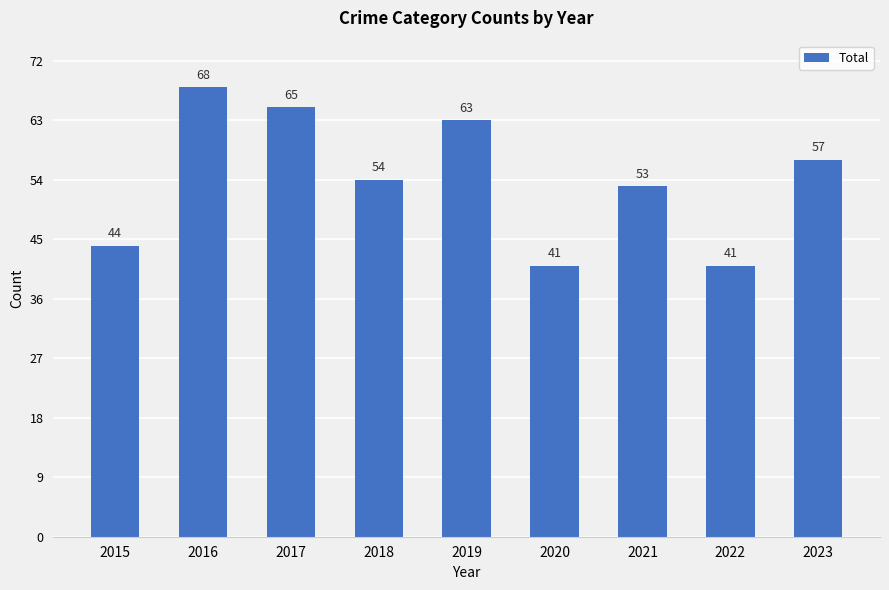

True or false: the data shows 82 at 2019.

False